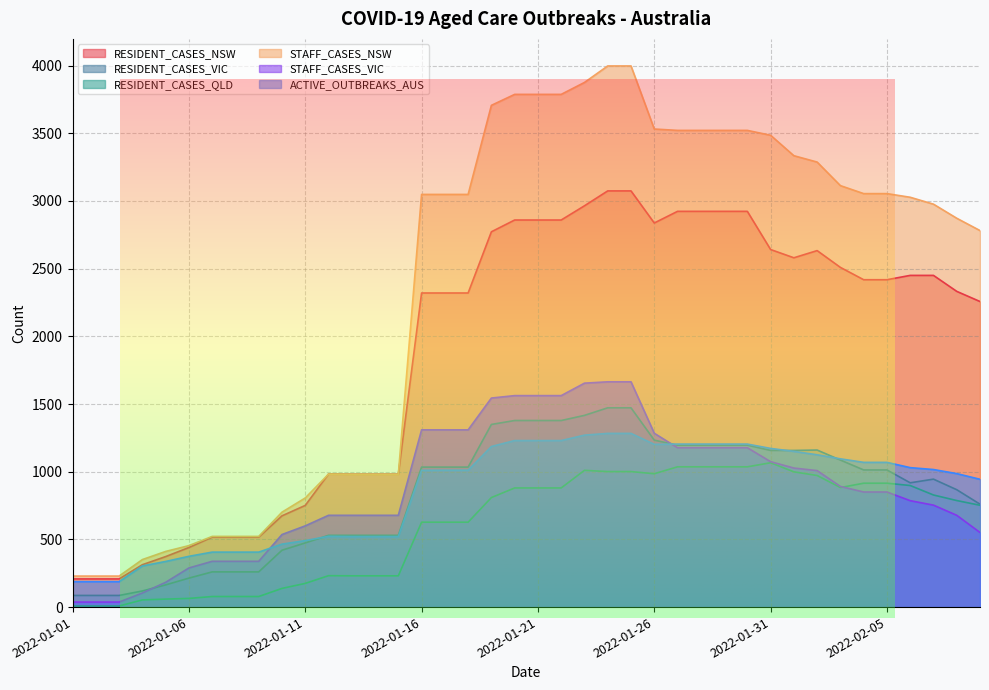

What is the approximate value of STAFF_CASES_NSW at 2022-01-19?

3706